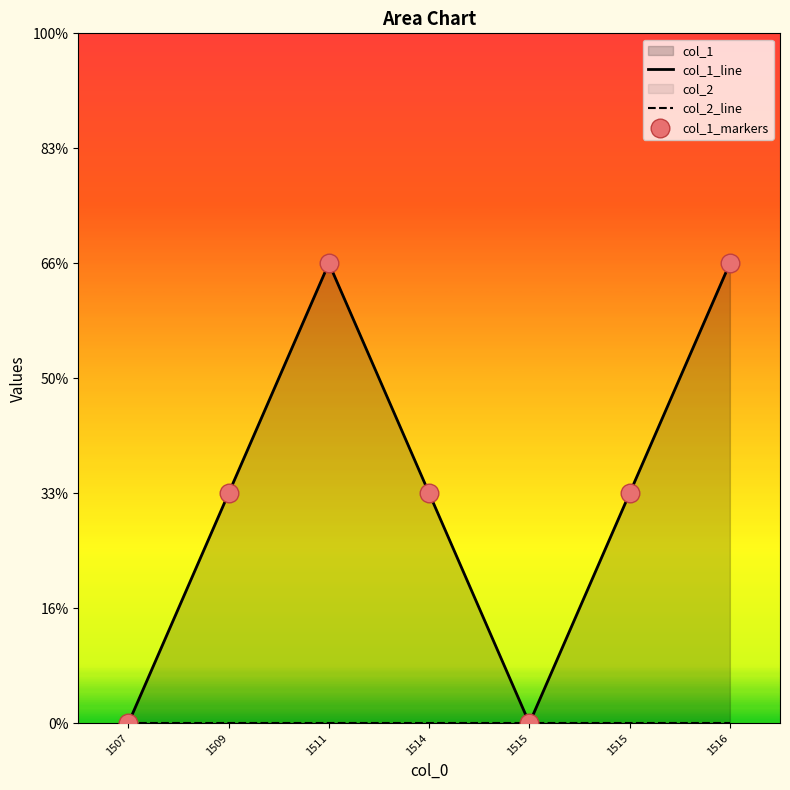

Which series reaches the maximum Y coordinate?

col_1_line